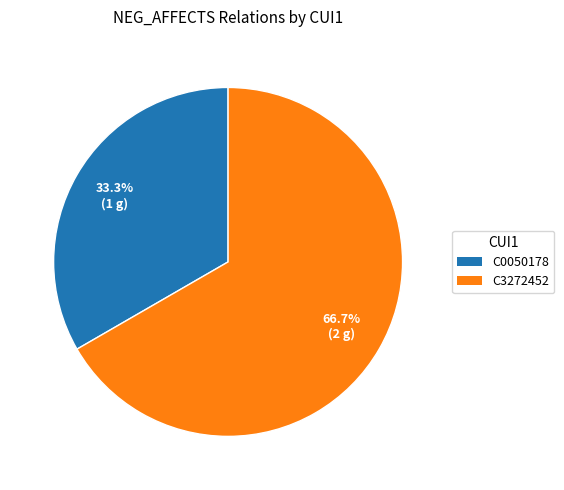

To the nearest percent, what percentage of the pie is C0050178?

33%